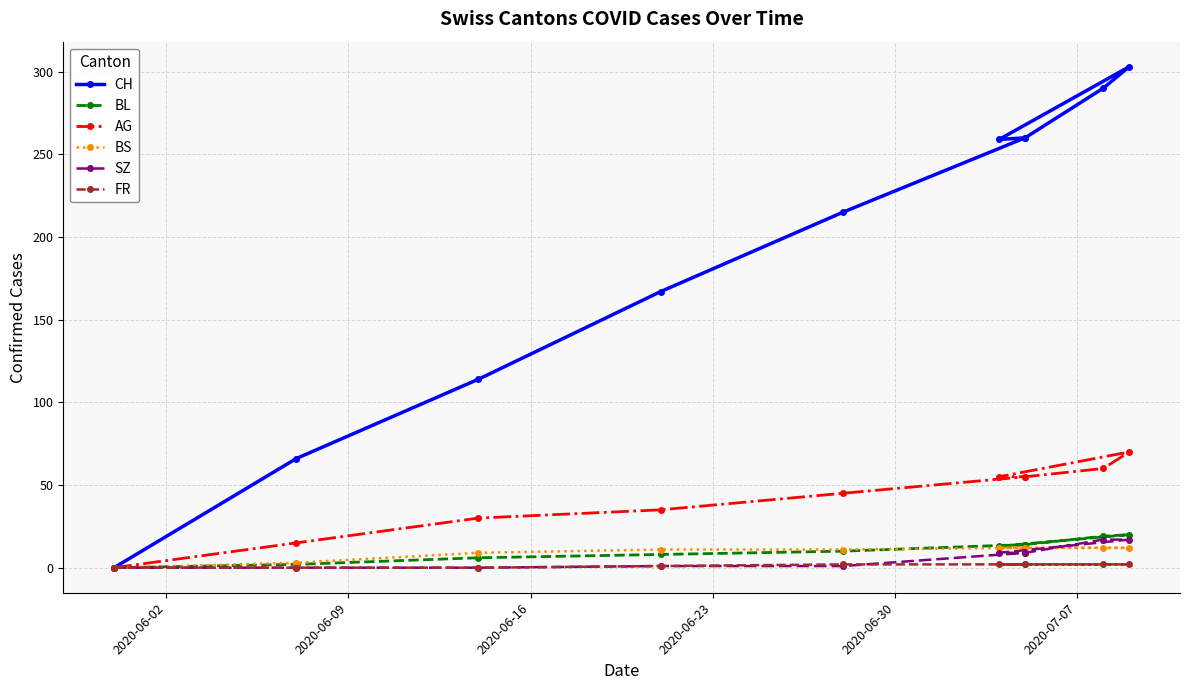

Reading left to right, extract all data points from this chart.

CH: 0	66	114	167	215	260	290	303	259	260
BL: 0	2	6	8	10	14	19	20	13	14
AG: 0	15	30	35	45	55	60	70	55	55
BS: 0	3	9	11	11	12	12	12	12	12
SZ: 0	0	0	1	1	9	17	17	9	9
FR: 0	0	0	1	2	2	2	2	2	2